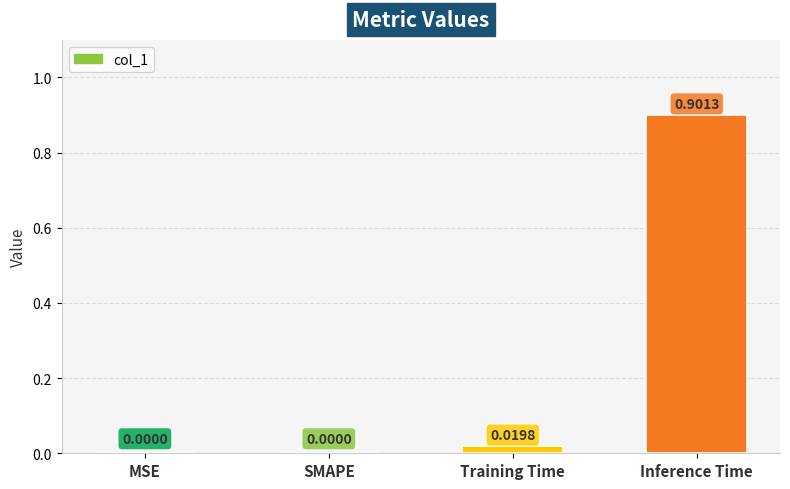

True or false: the data shows 0.0 at SMAPE.

True